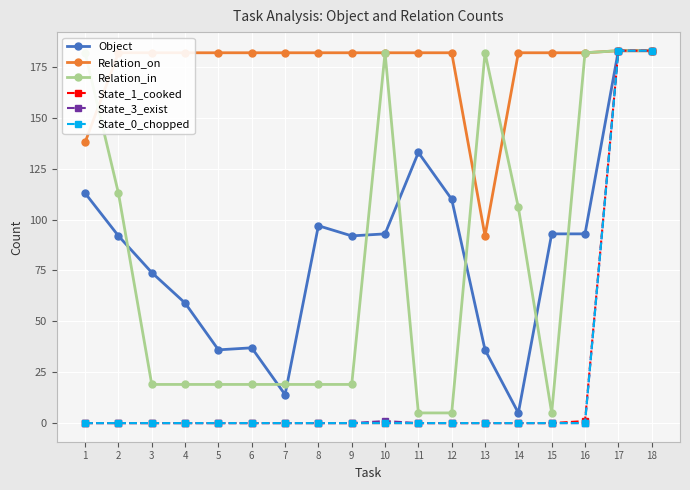

Which series changed the most between 1 and 15?

Relation_in